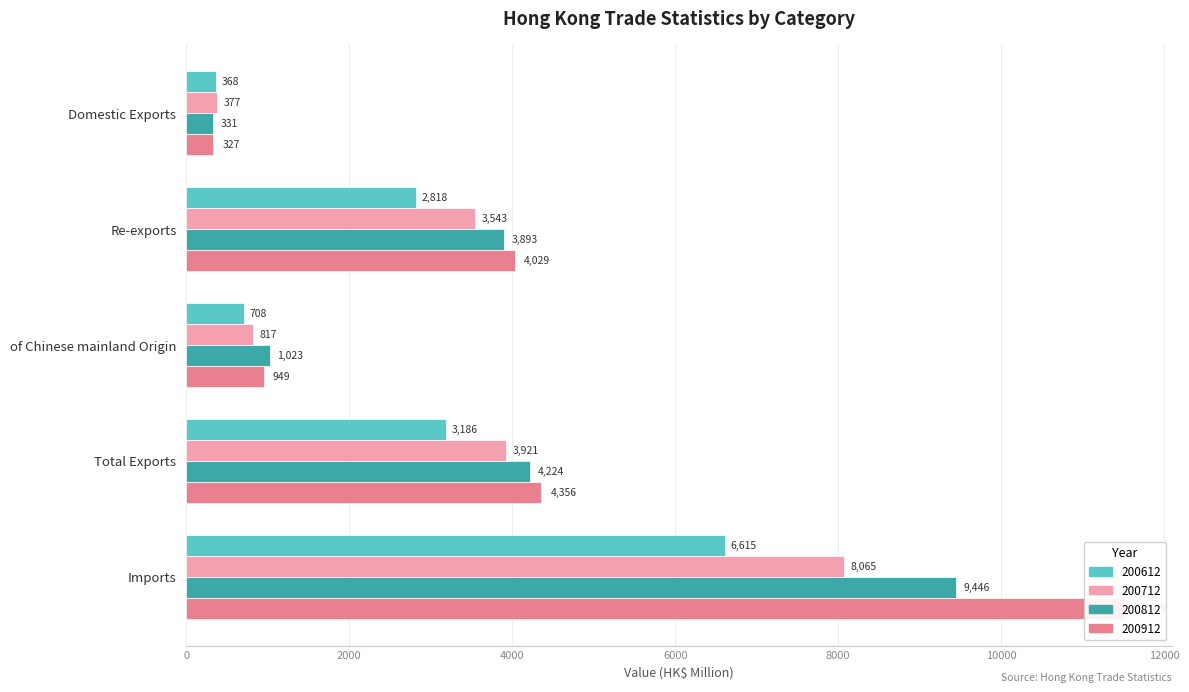

What is the average value of the 200912 series?

4236.0